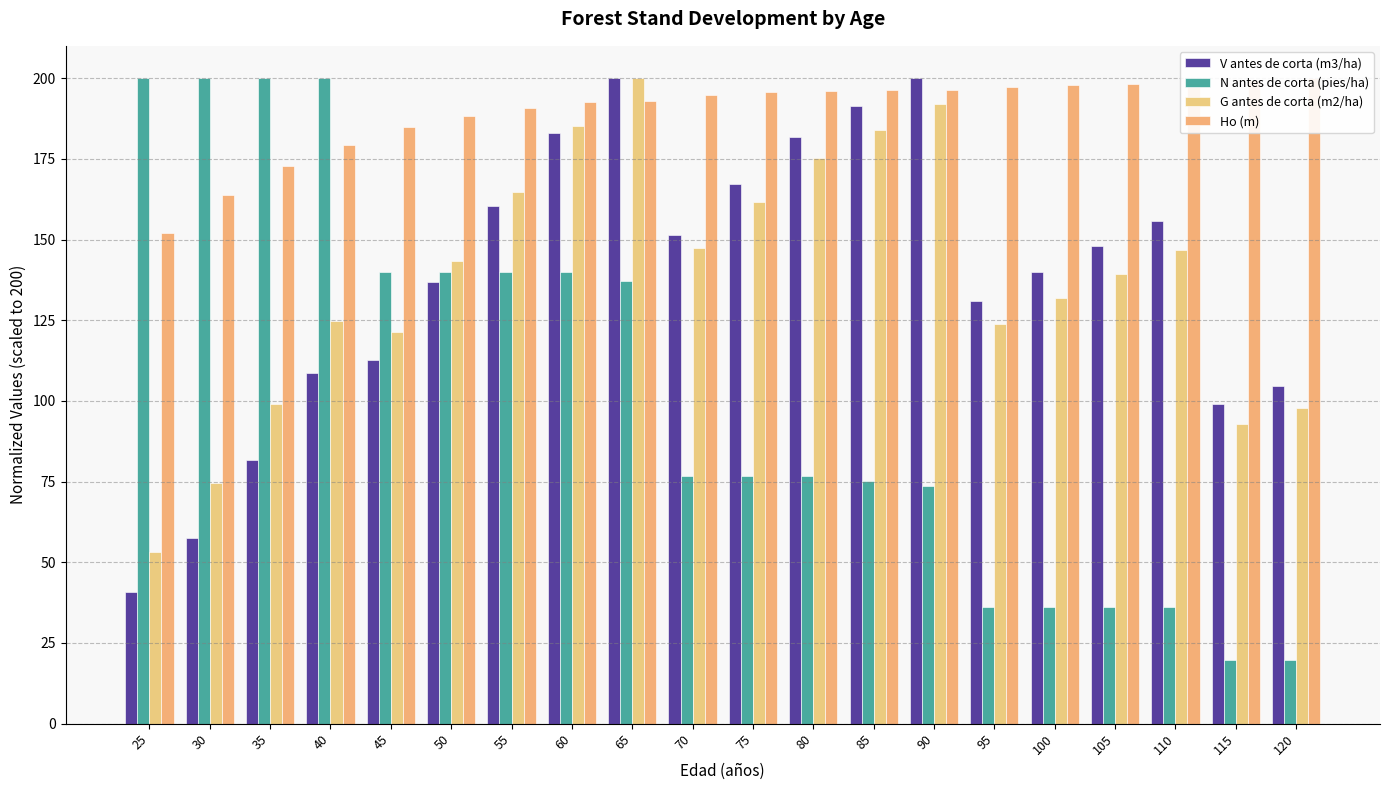

The value of Ho (m) at 45 is 184.9. True or false?

True